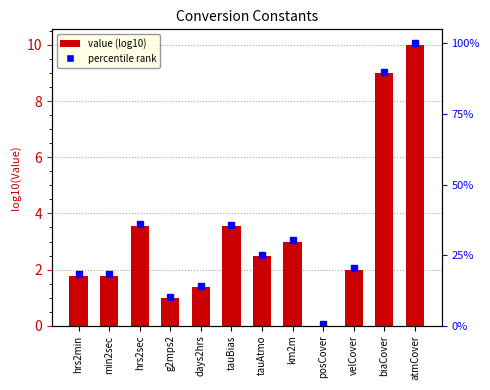

How many positive values are there?

11